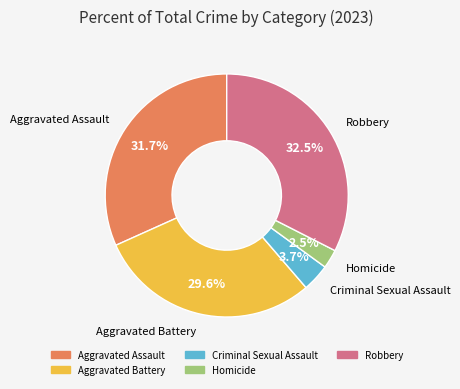

What is the total percentage of Criminal Sexual Assault and Aggravated Battery?

33.3%